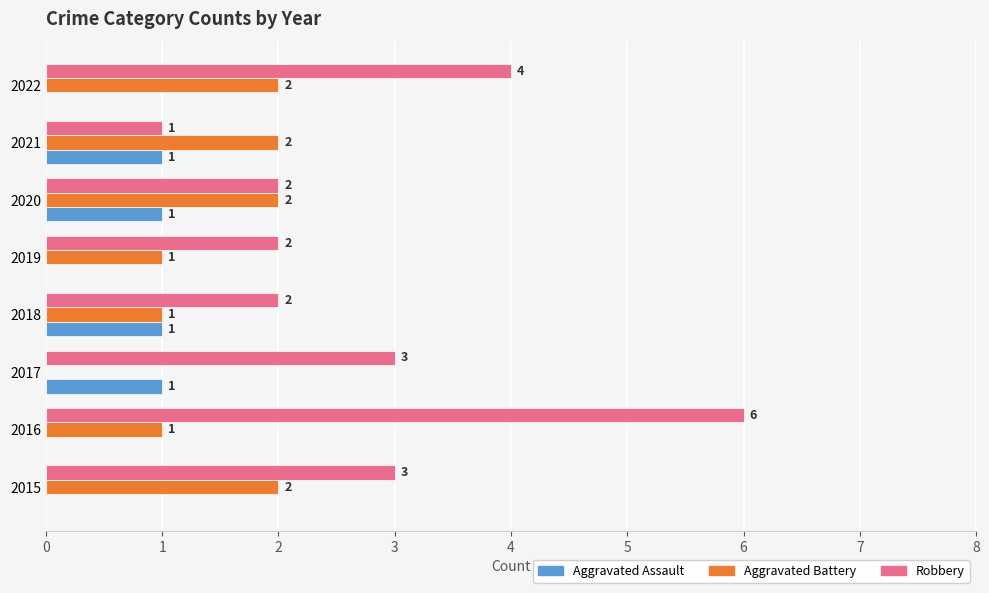

Is it true that Aggravated Battery equals 1 at 2016?

True